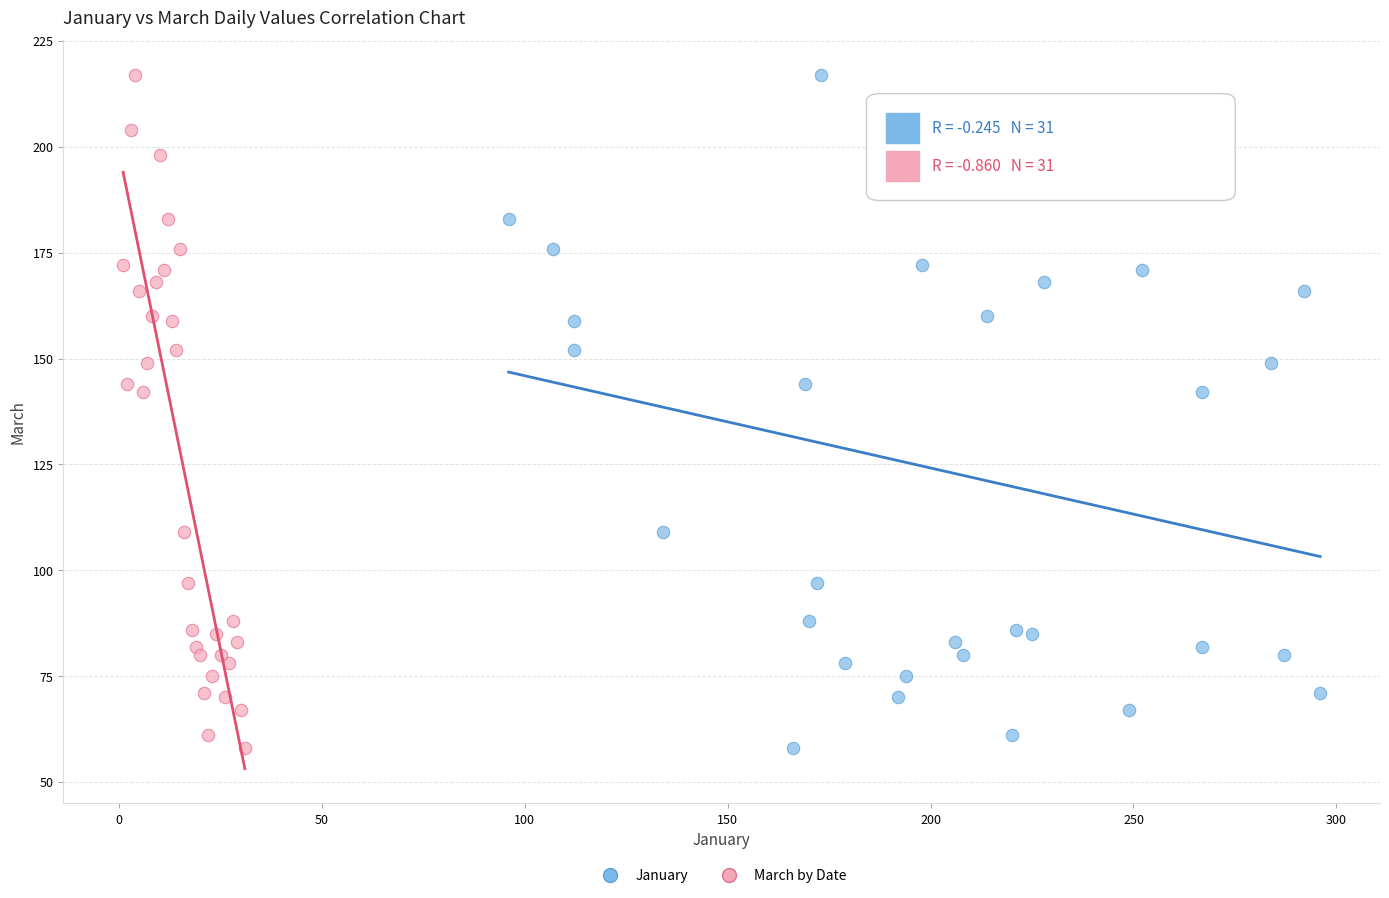

What are all the series names shown in the legend?

January, March by Date